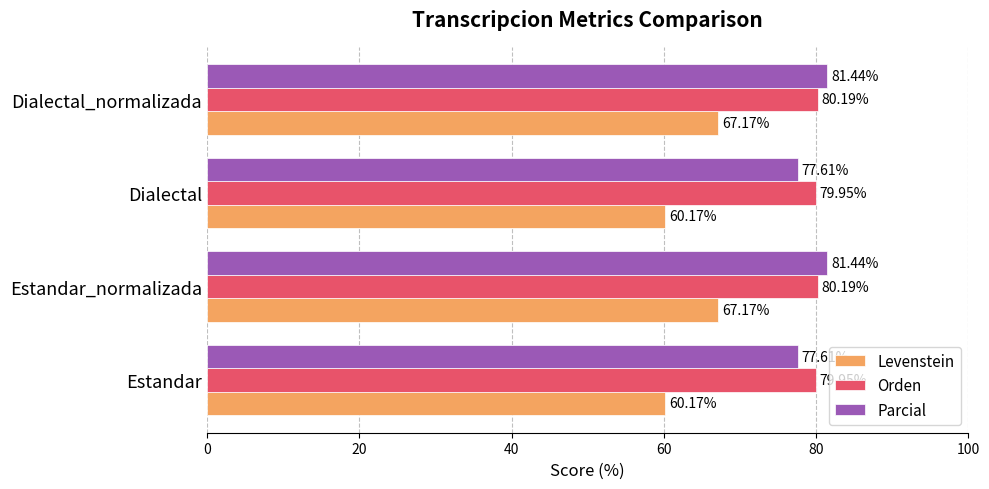

What are all the series names shown in the legend?

Levenstein, Orden, Parcial